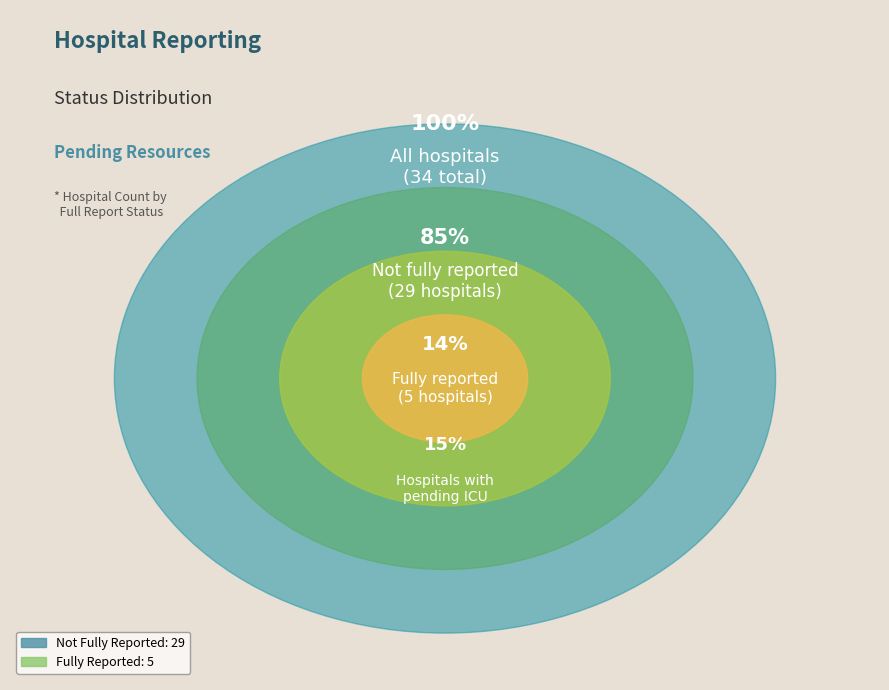

True or false: false accounts for 77% of the total.

False